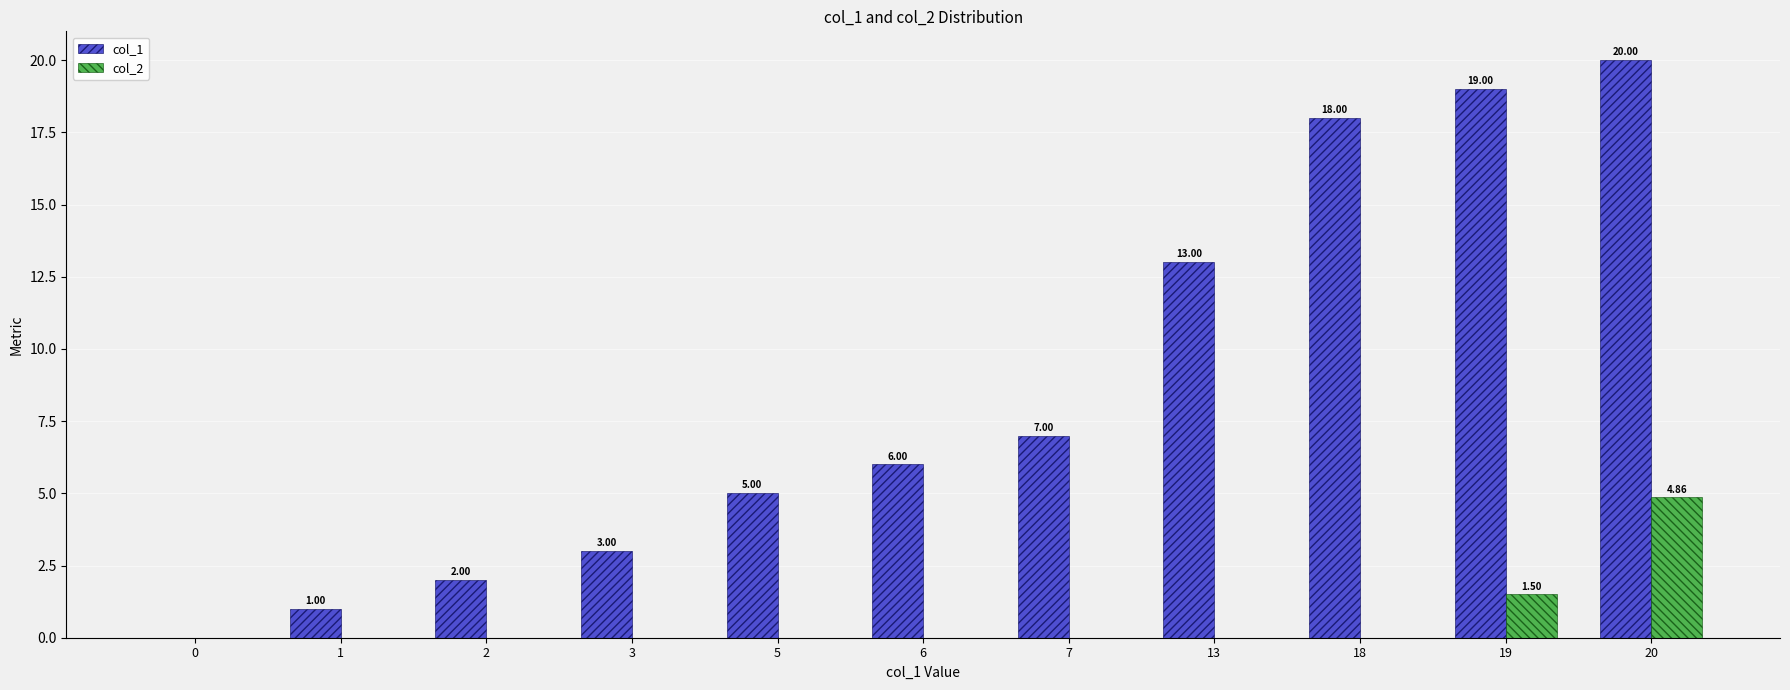

What is the total value across all series at 18?

18.0